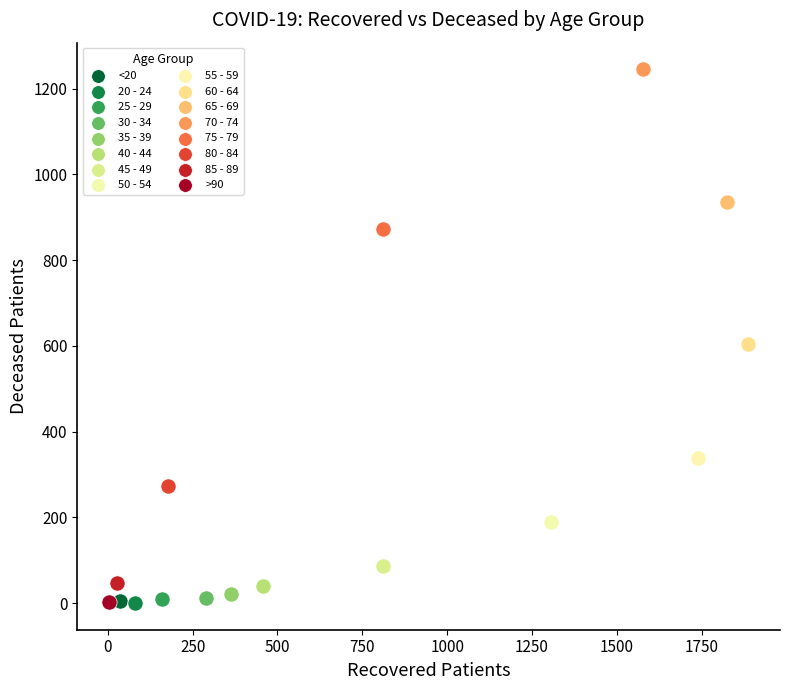

What are all the series names shown in the legend?

<20, 20 - 24, 25 - 29, 30 - 34, 35 - 39, 40 - 44, 45 - 49, 50 - 54, 55 - 59, 60 - 64, 65 - 69, 70 - 74, 75 - 79, 80 - 84, 85 - 89, >90